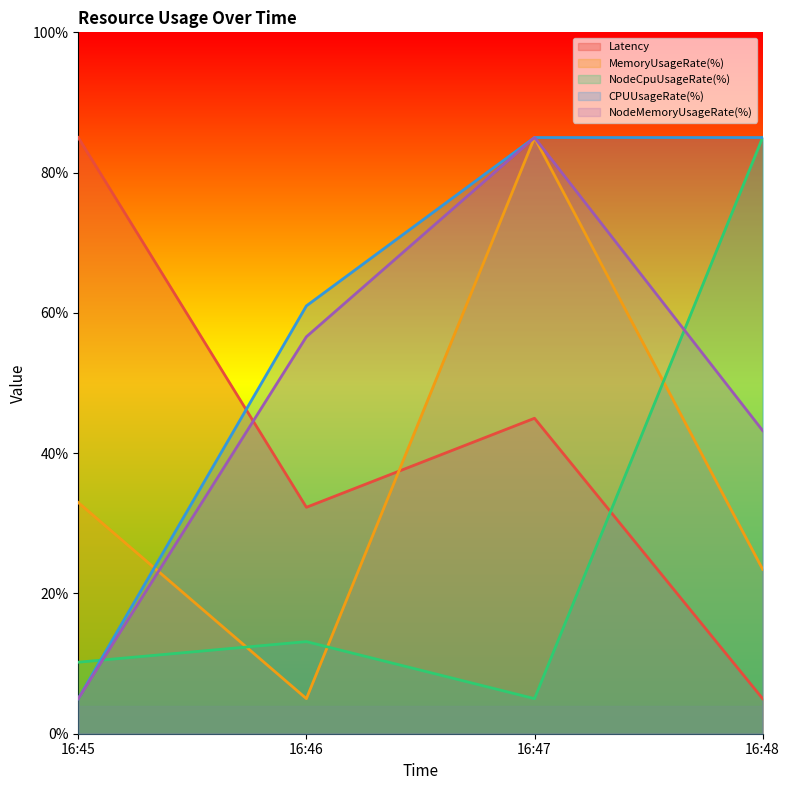

Reading right to left, transcribe all the data shown in this chart.

Latency: 5.0	45.0	32.3	85.0
MemoryUsageRate(%): 23.4	85.0	5.0	33.0
NodeCpuUsageRate(%): 85.0	5.0	13.1	10.2
CPUUsageRate(%): 85.0	85.0	61.0	5.0
NodeMemoryUsageRate(%): 43.2	85.0	56.6	5.0